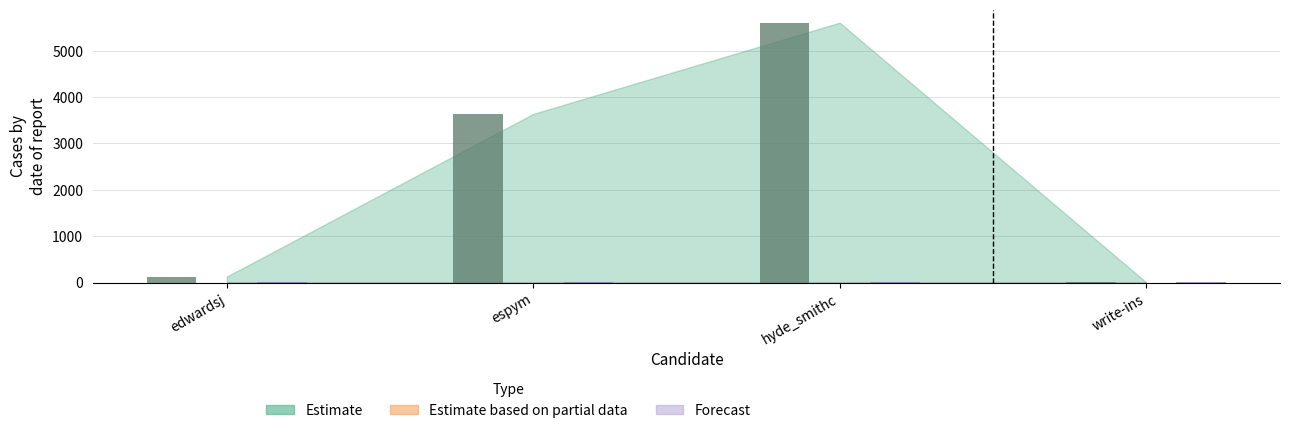

Which series has the widest spread of values?

Estimate